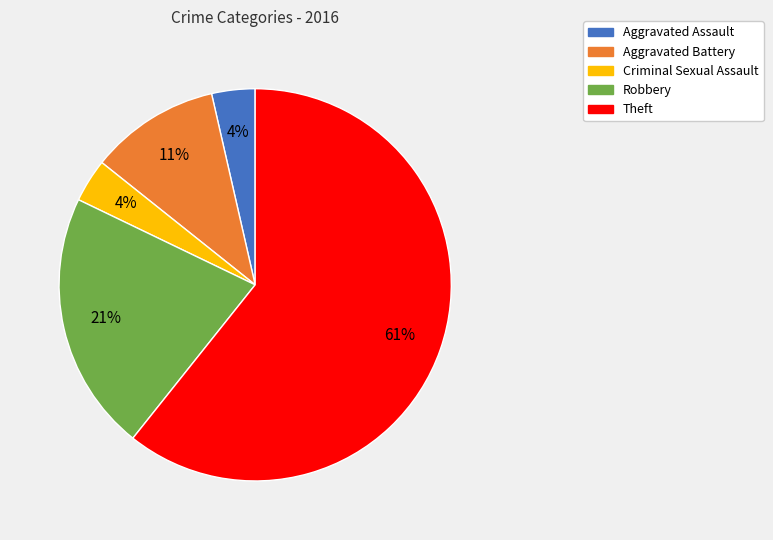

To the nearest percent, what percentage of the pie is Robbery?

21%